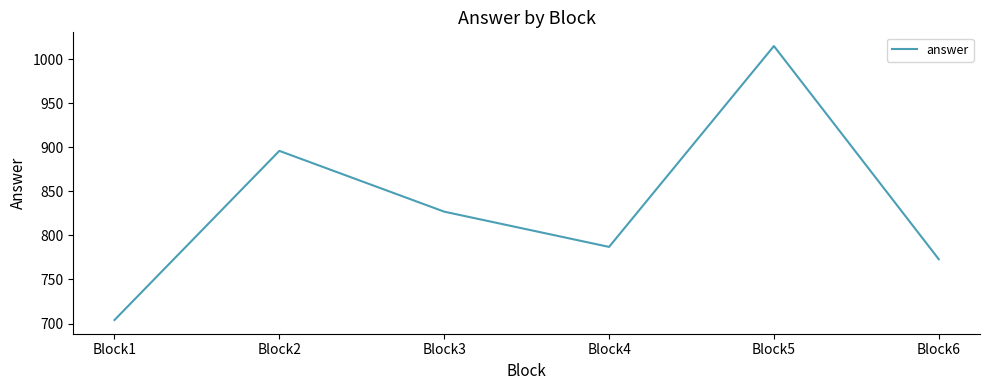

Rank the categories by value from lowest to highest.

Block1, Block6, Block4, Block3, Block2, Block5